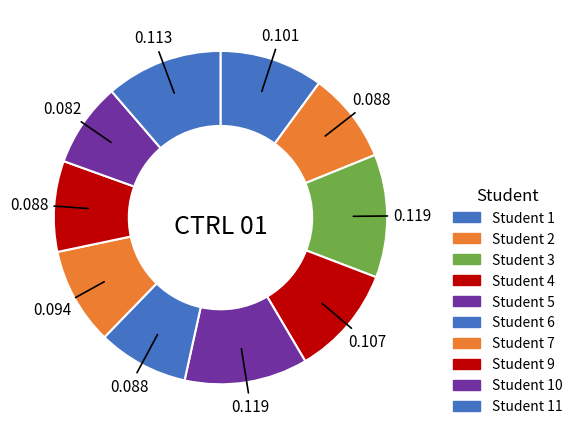

Does any single category account for the majority?

No